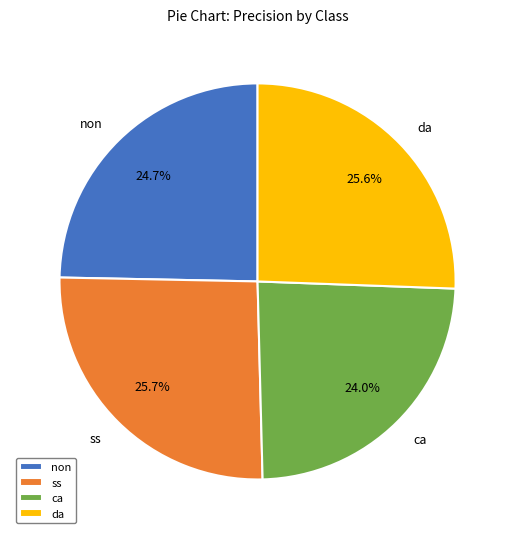

What is the total percentage of ca and ss?

49.7%